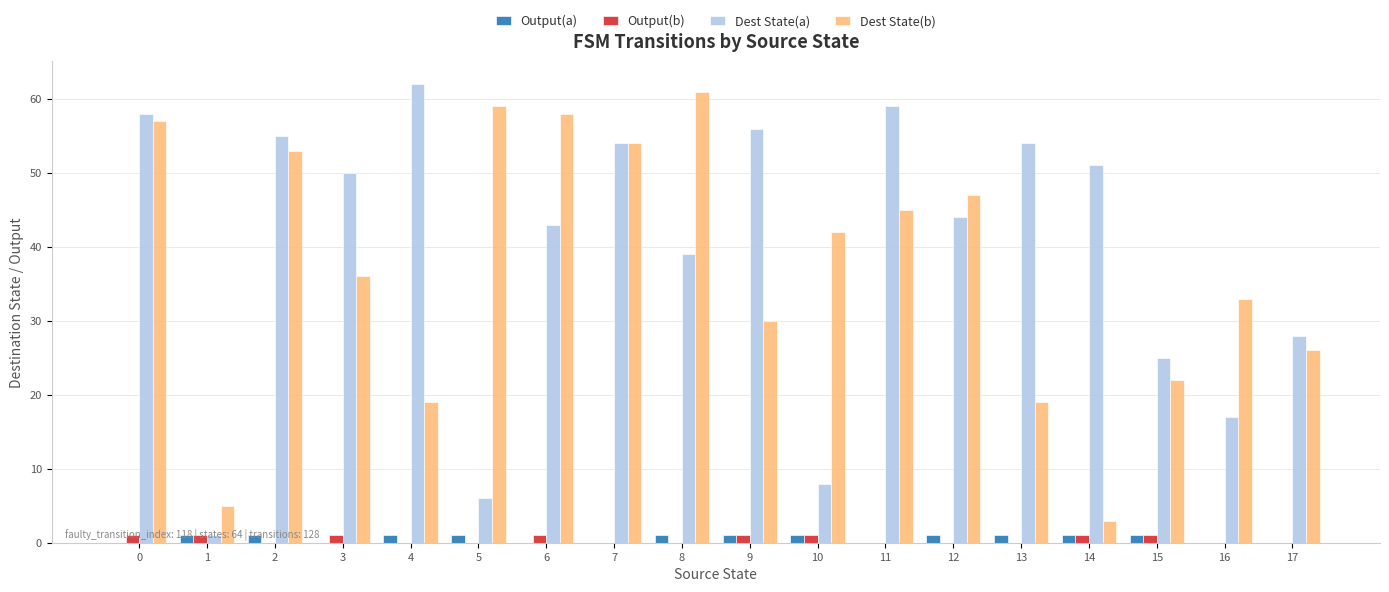

Is it true that Dest State(b) equals 30 at 15?

False